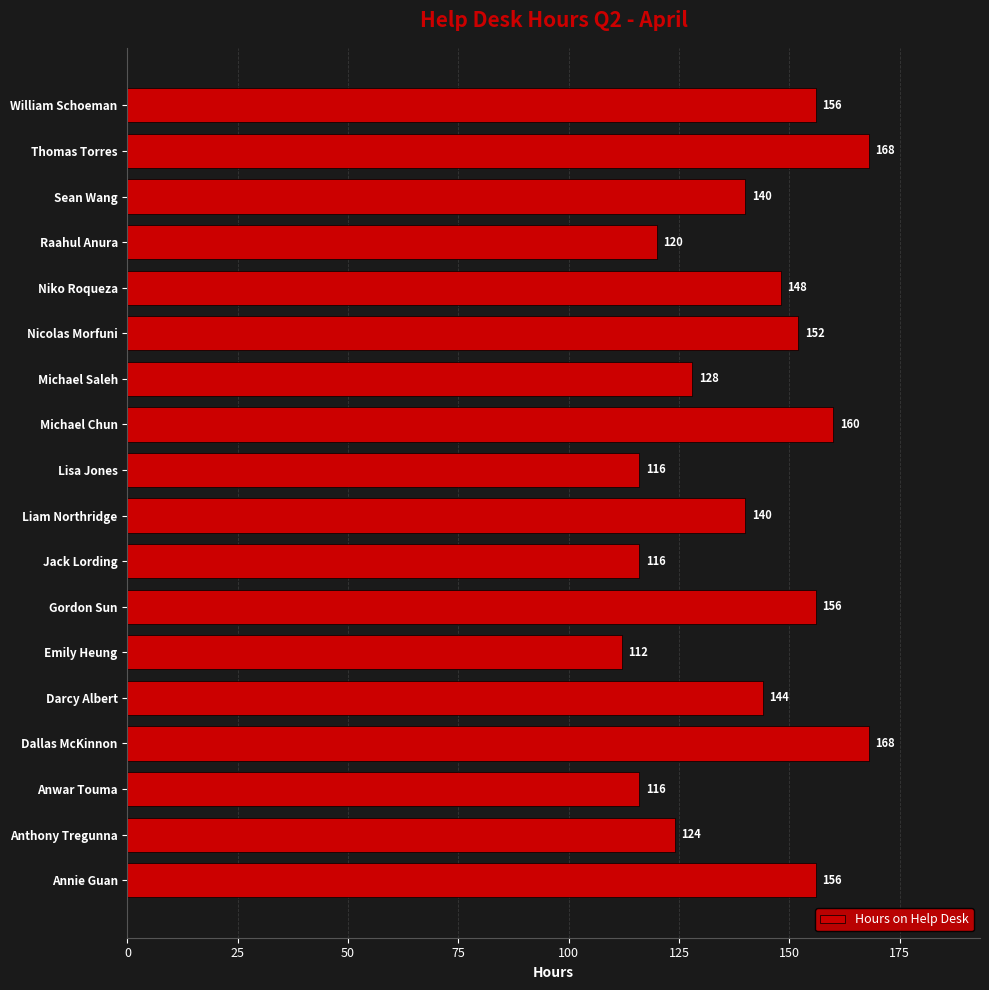

What is the change in value from Annie Guan to Michael Chun?

+4